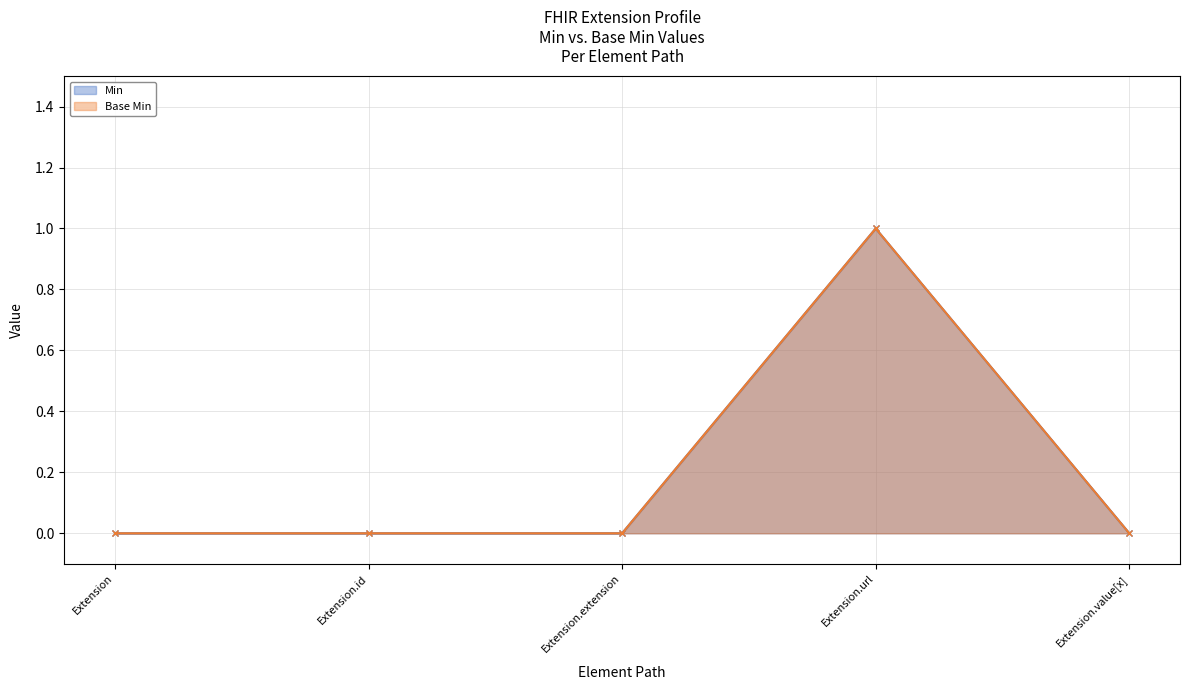

List the series in order of their peak value, highest first.

Min, Base Min